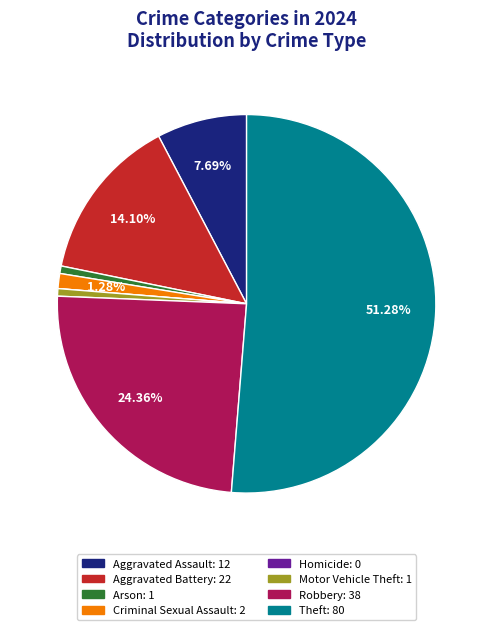

What percentage is the Aggravated Assault slice, to the nearest percent?

8%